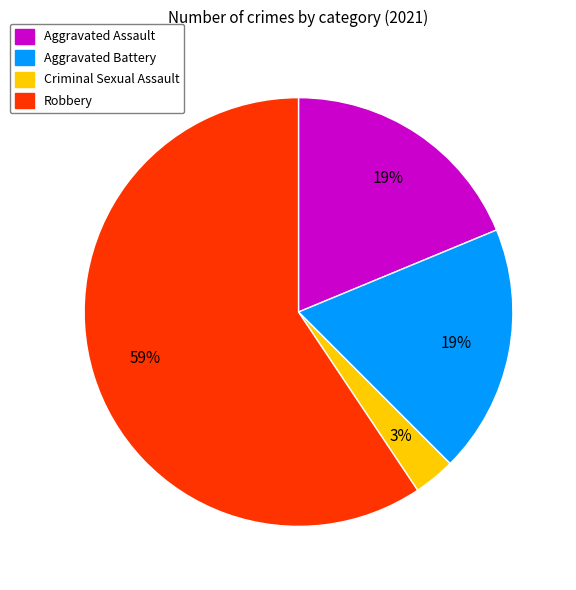

Is it true that Criminal Sexual Assault is 3% of the pie?

True